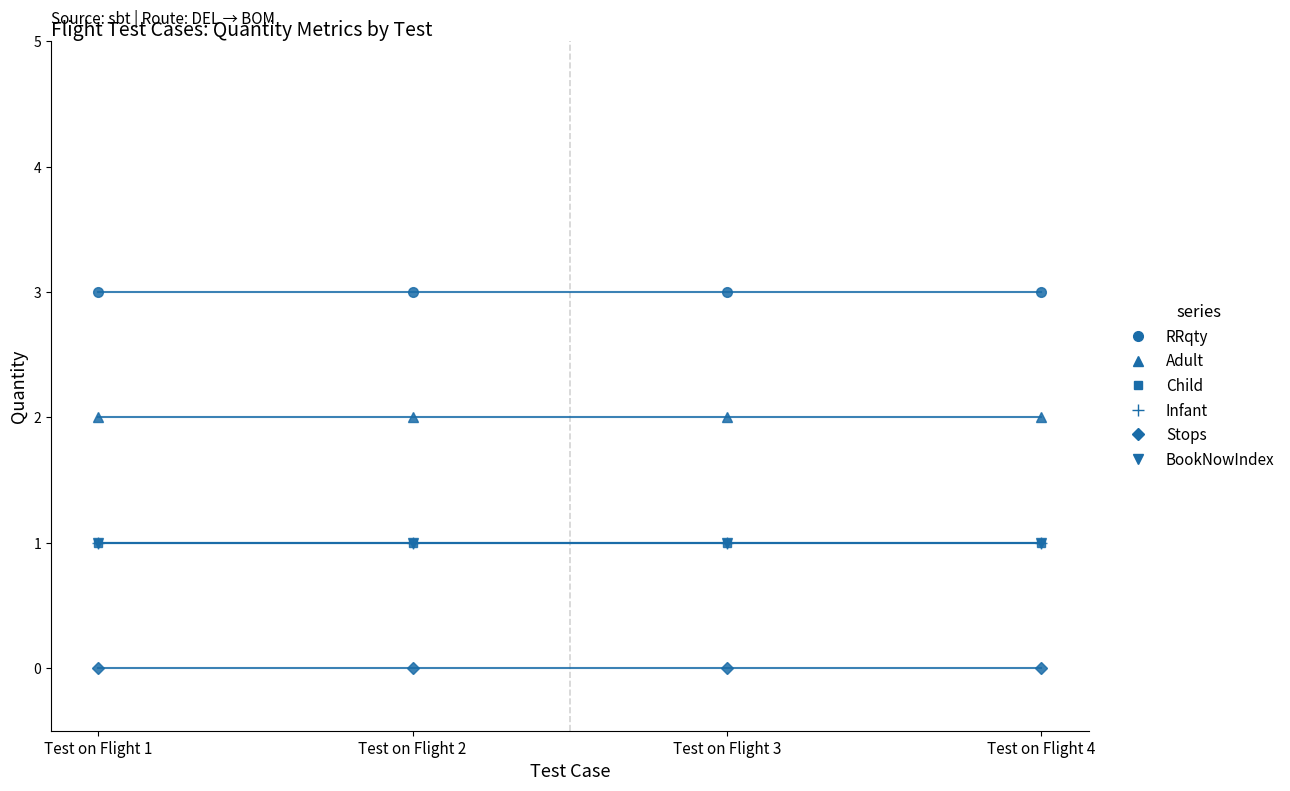

Which category has the highest value across all series?

Test on Flight 1